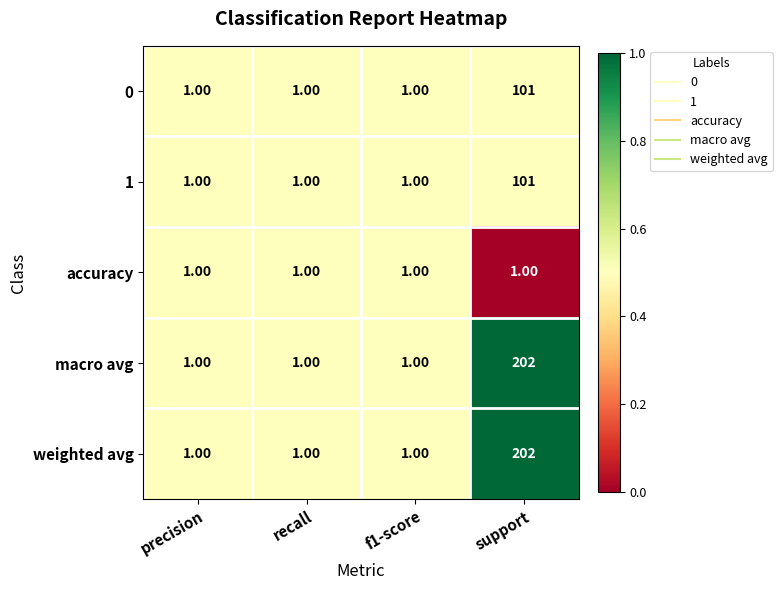

At which category is the sum across all series the highest?

support